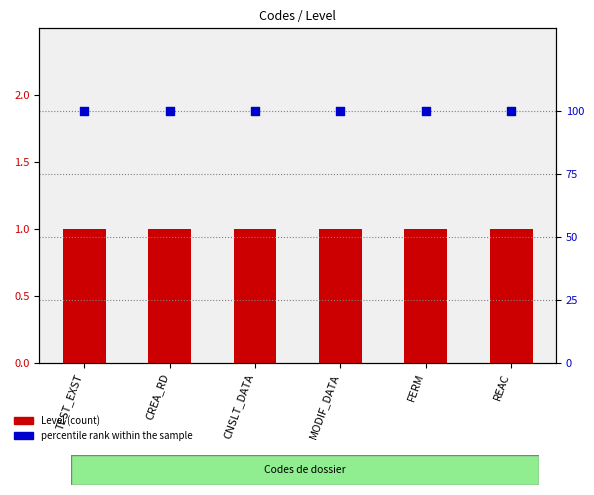

At which category is the sum across all series the highest?

TEST_EXST